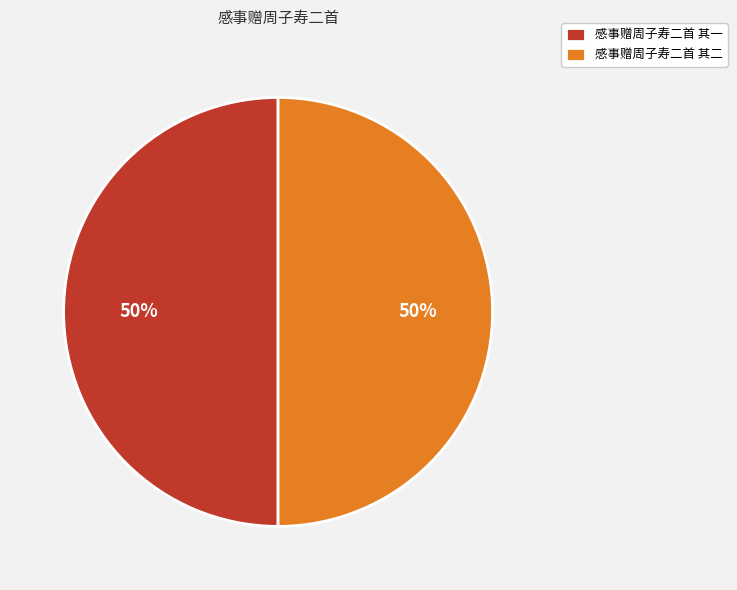

Is the sum of 感事赠周子寿二首 其二 and 感事赠周子寿二首 其一 greater than half?

Yes